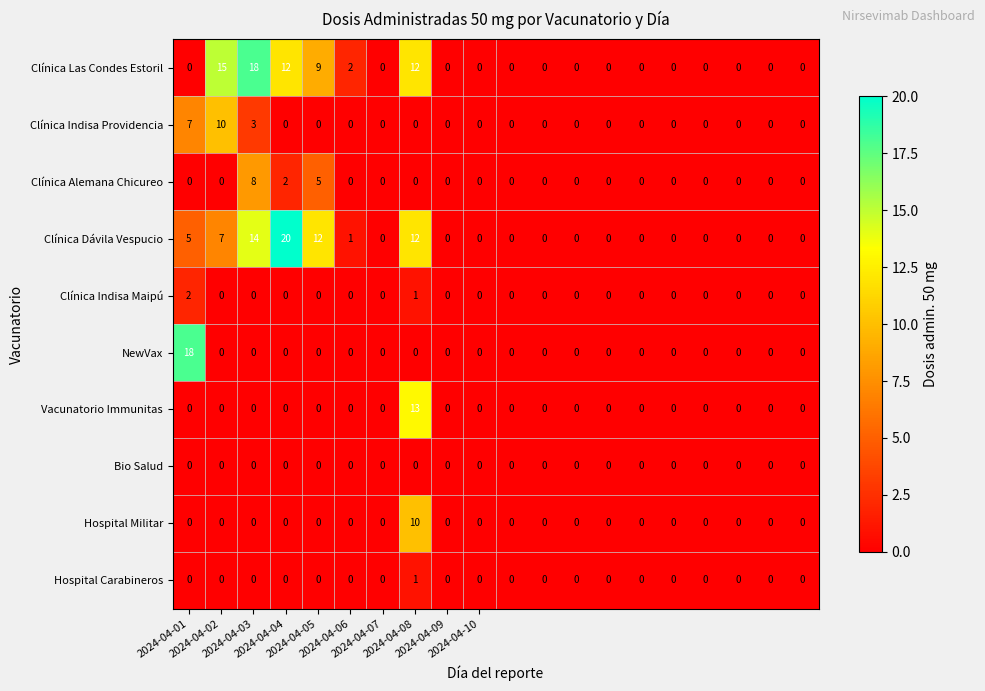

Which series has the largest range (max minus min)?

Clínica Dávila Vespucio